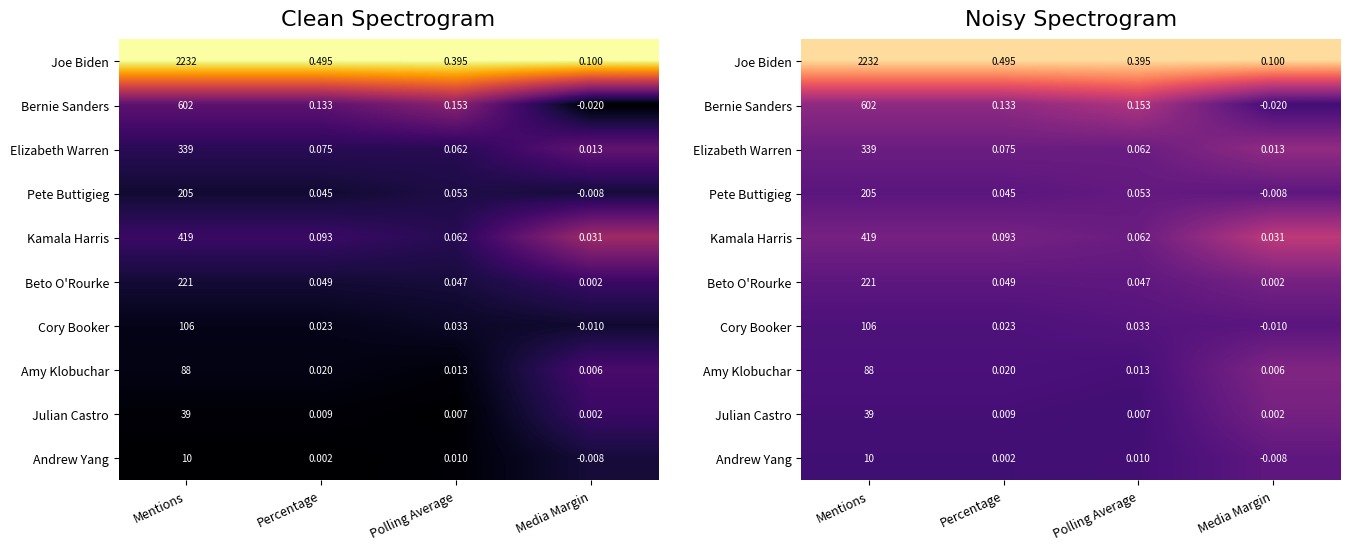

Is it true that Bernie Sanders equals 0.4 at Polling Average?

True